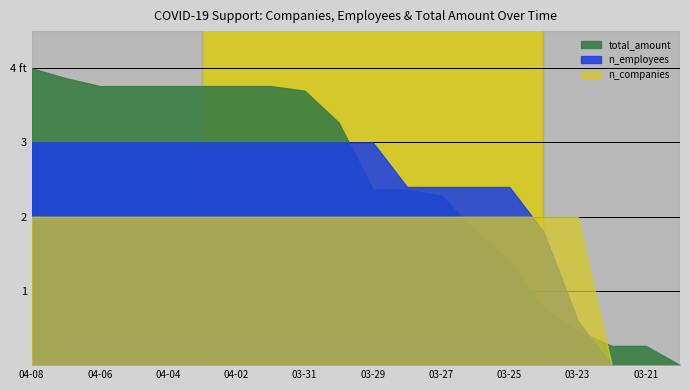

Reading right to left, transcribe all the data shown in this chart.

total_amount: 2021-03-20=8072248759	2021-03-21=8072514884	2021-03-22=8072514884	2021-03-23=8072725752	2021-03-24=8073032911	2021-03-25=8073687912	2021-03-26=8074104165	2021-03-27=8074597415	2021-03-28=8074678425	2021-03-29=8074678425	2021-03-30=8075606438	2021-03-31=8076049199	2021-04-01=8076113090	2021-04-02=8076113090	2021-04-03=8076113090	2021-04-04=8076113090	2021-04-05=8076113090	2021-04-06=8076113090	2021-04-07=8076223442	2021-04-08=8076360693
n_employees: 2021-03-20=395972	2021-03-21=395972	2021-03-22=395972	2021-03-23=395973	2021-03-24=395975	2021-03-25=395976	2021-03-26=395976	2021-03-27=395976	2021-03-28=395976	2021-03-29=395977	2021-03-30=395977	2021-03-31=395977	2021-04-01=395977	2021-04-02=395977	2021-04-03=395977	2021-04-04=395977	2021-04-05=395977	2021-04-06=395977	2021-04-07=395977	2021-04-08=395977
n_companies: 2021-03-20=75142	2021-03-21=75142	2021-03-22=75142	2021-03-23=75143	2021-03-24=75143	2021-03-25=75143	2021-03-26=75143	2021-03-27=75143	2021-03-28=75143	2021-03-29=75143	2021-03-30=75143	2021-03-31=75143	2021-04-01=75143	2021-04-02=75143	2021-04-03=75143	2021-04-04=75143	2021-04-05=75143	2021-04-06=75143	2021-04-07=75143	2021-04-08=75143